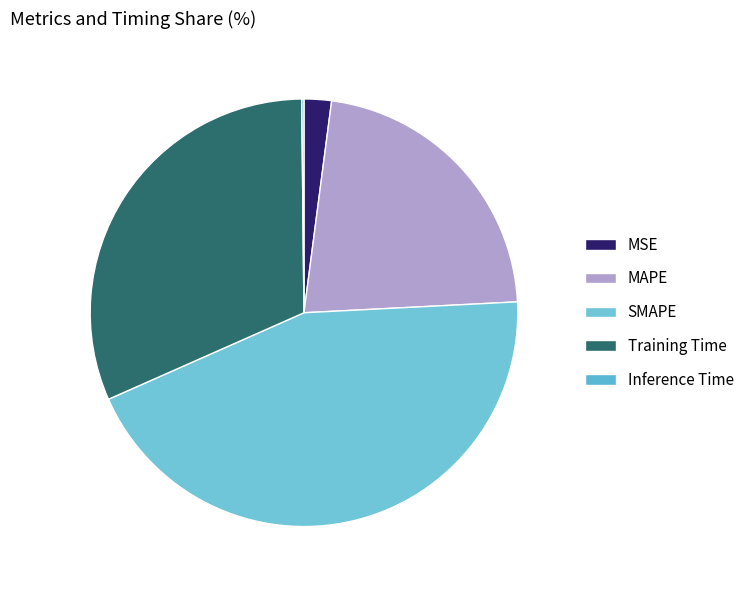

Which has a higher value, MAPE or MSE?

MAPE